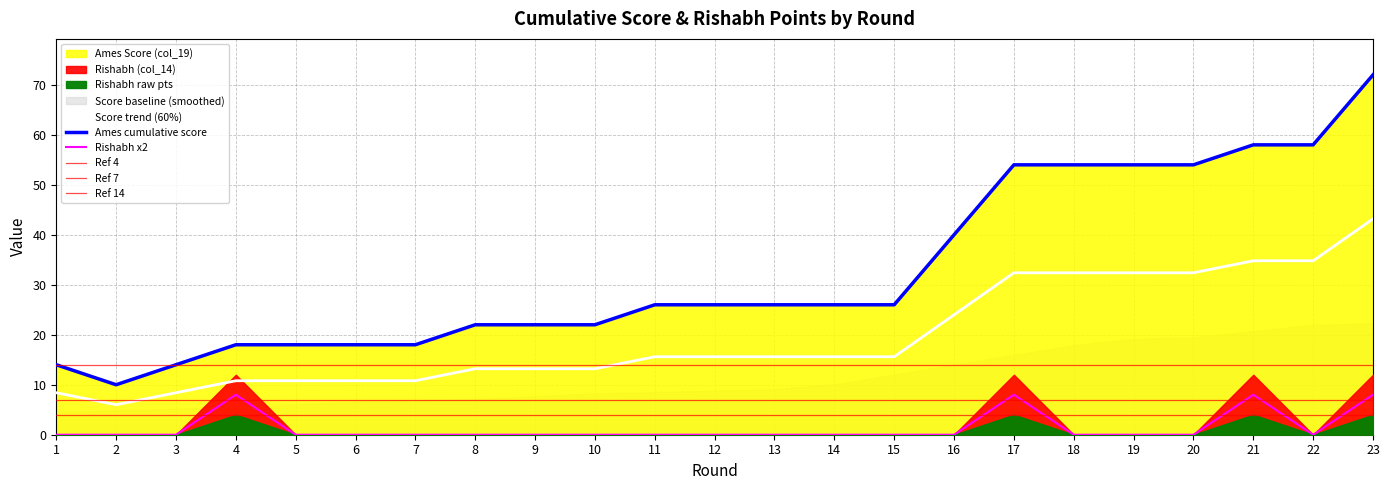

How many interior local valleys does the Rishabh (col_14) series have?

1